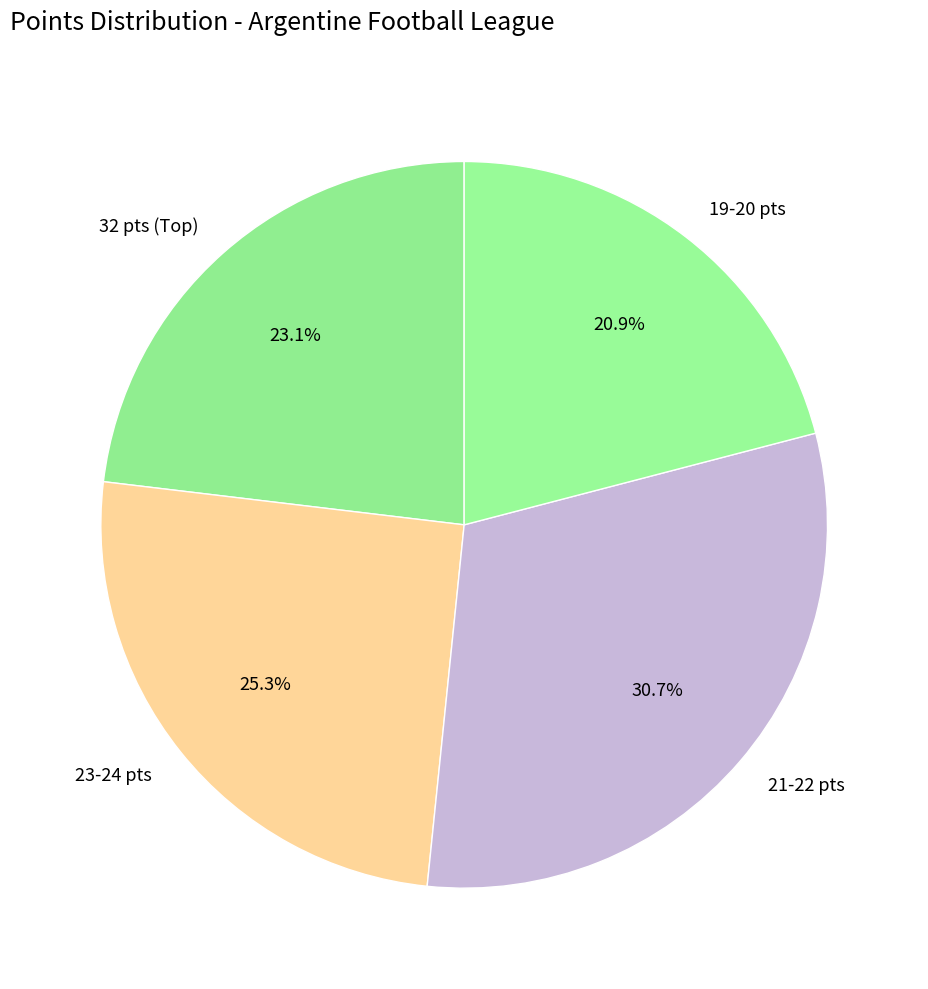

How many segments does this pie chart have?

4